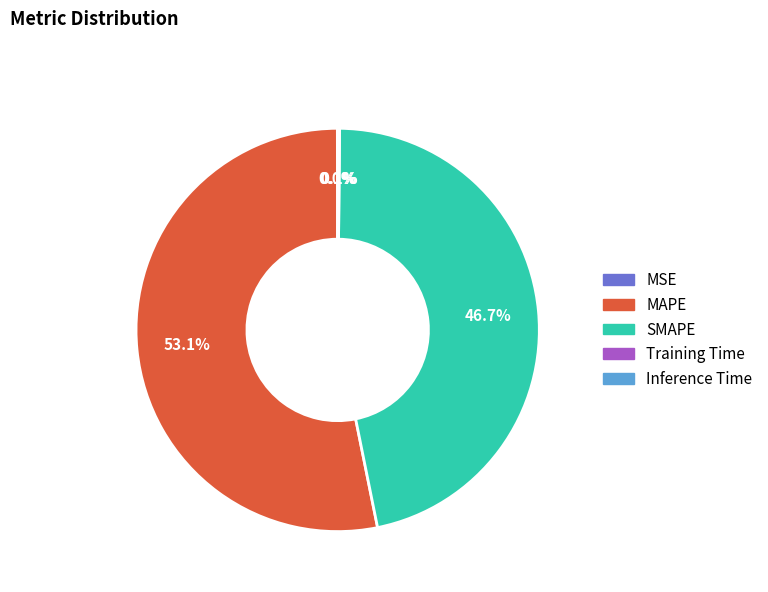

To the nearest percent, what is the difference between the largest and smallest slice percentages?

53%